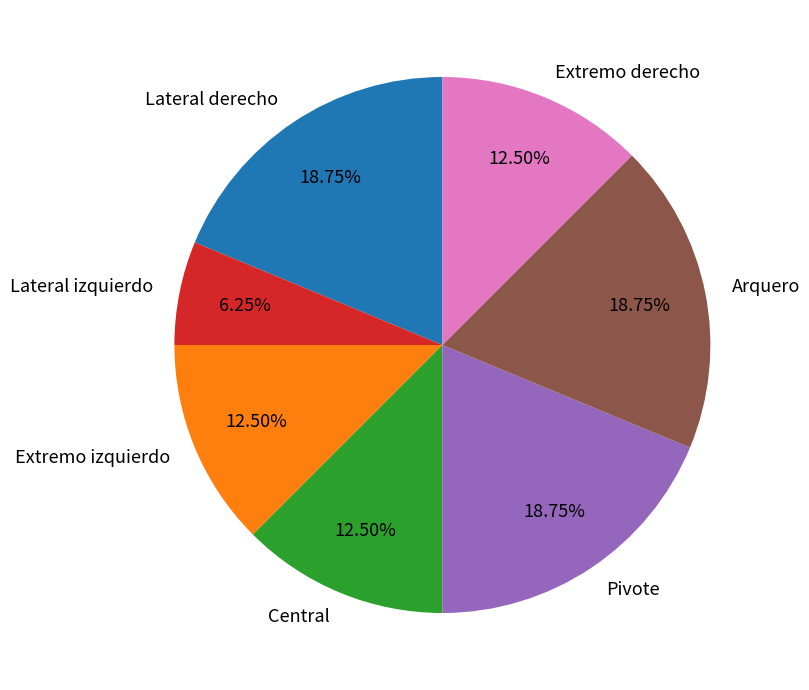

Which slice is the smallest?

Lateral izquierdo